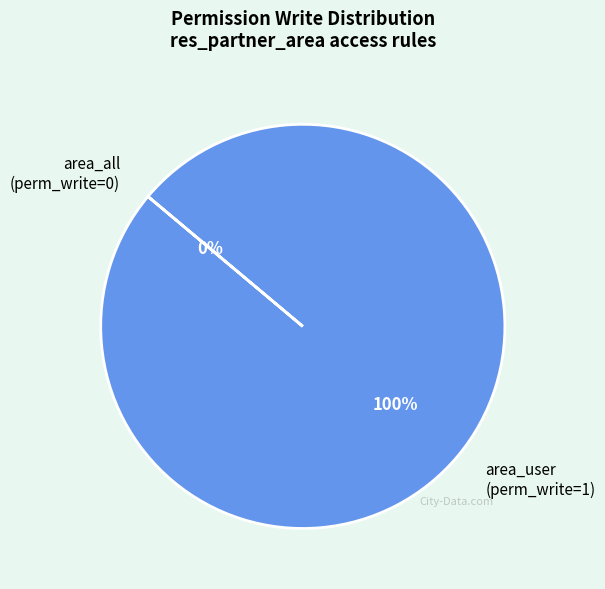

Which category has the smallest portion of the pie?

access_res_partner_area_all